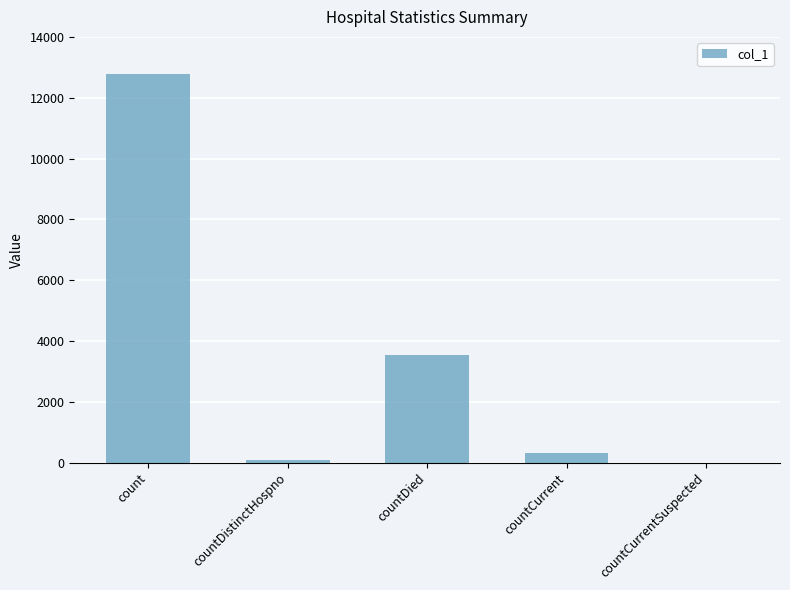

Reading left to right, transcribe all the data shown in this chart.

count=12776	countDistinctHospno=73	countDied=3544	countCurrent=305	countCurrentSuspected=0